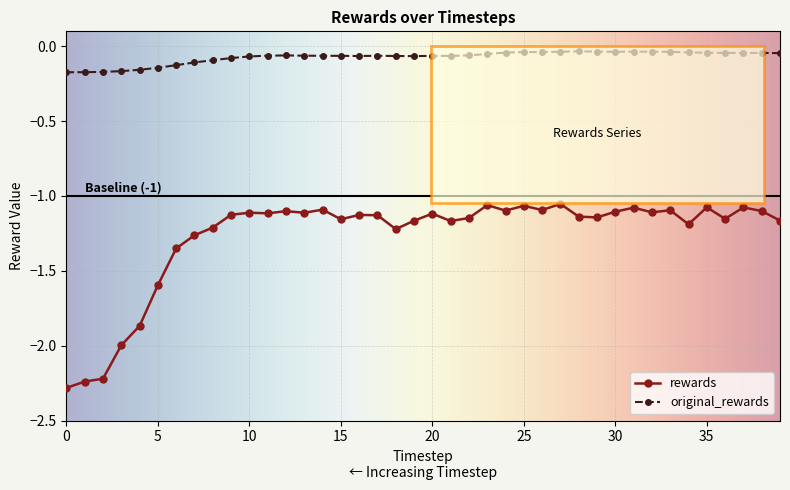

Which series has the widest spread of values?

rewards